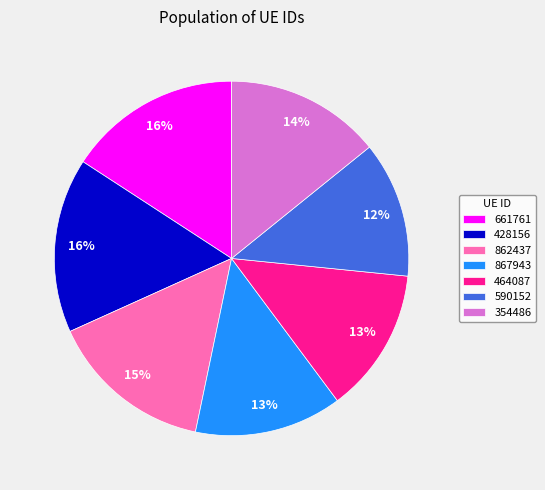

To the nearest percent, what percentage of the pie is 862437?

15%